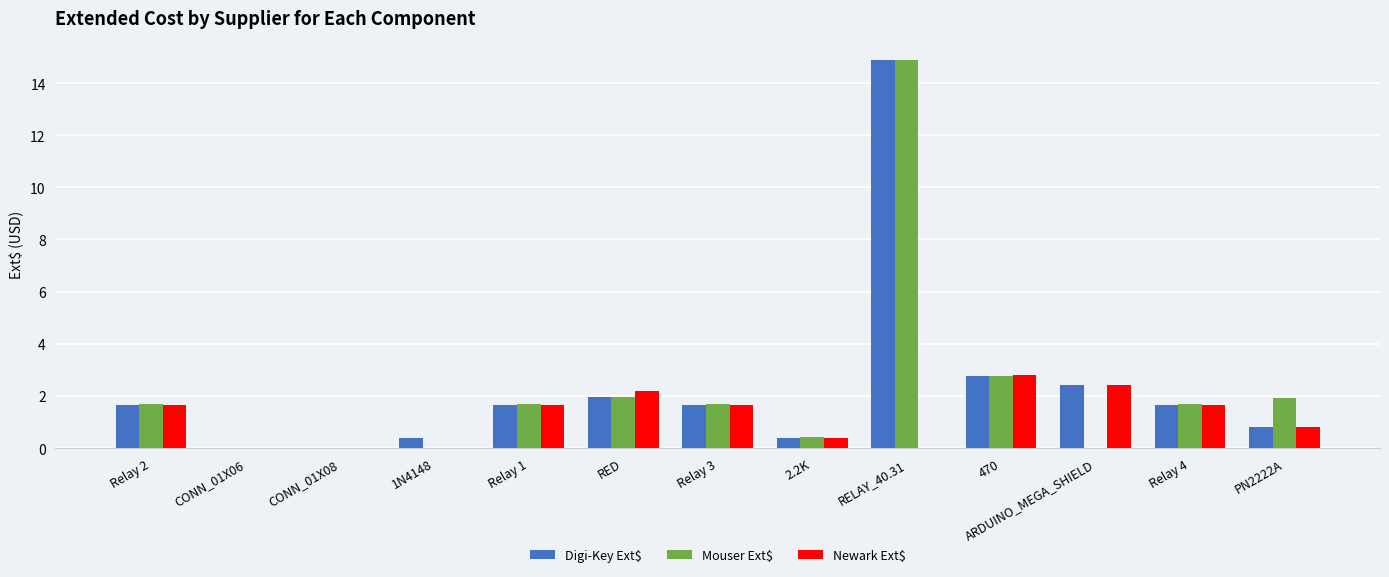

Which category has the highest value in the Digi-Key Ext$ series?

RELAY_40.31